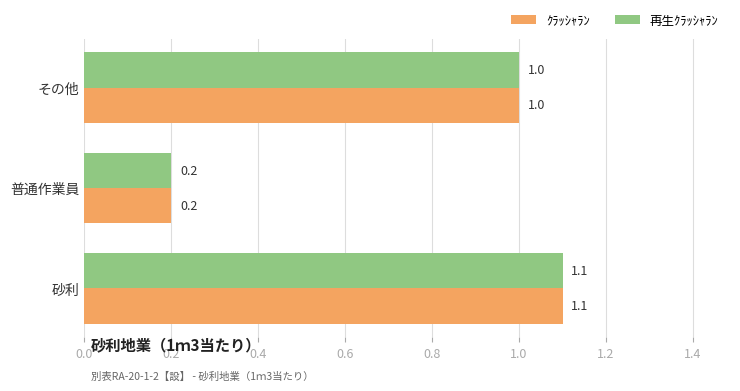

How many ｸﾗｯｼｬﾗﾝ values are between 0 and 1?

2